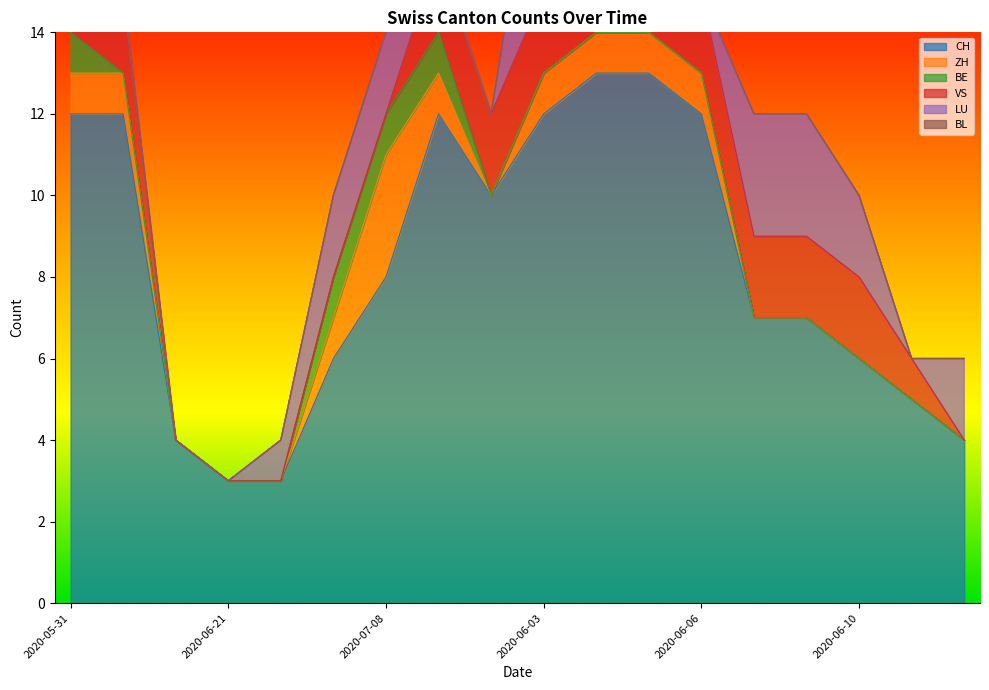

Does the chart display data point markers on the line(s)?

No